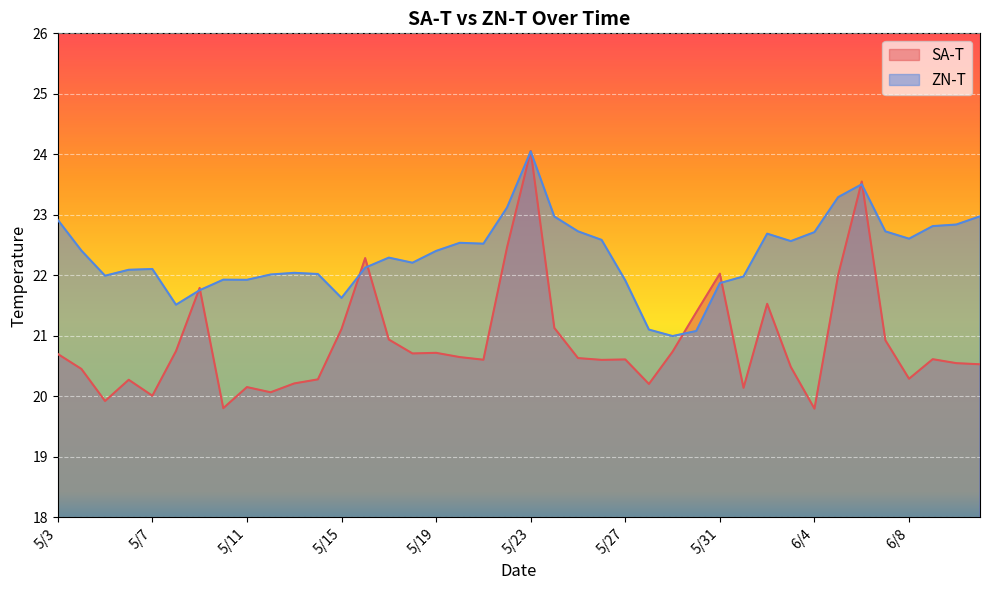

Does the chart display data point markers on the line(s)?

No